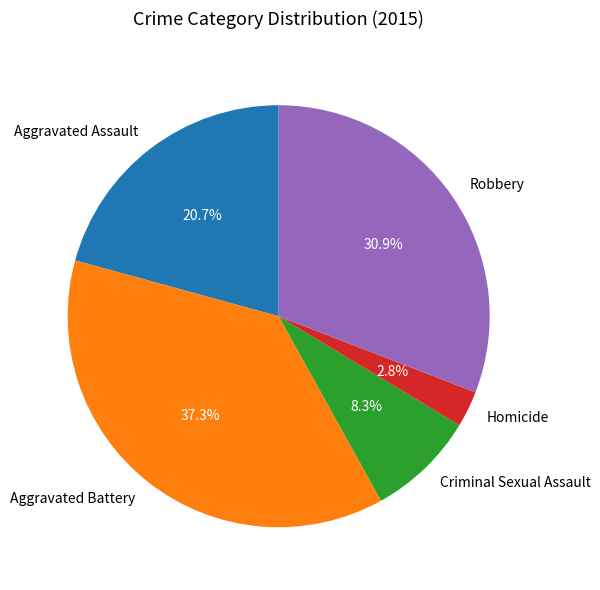

How many slices are in this pie chart?

5